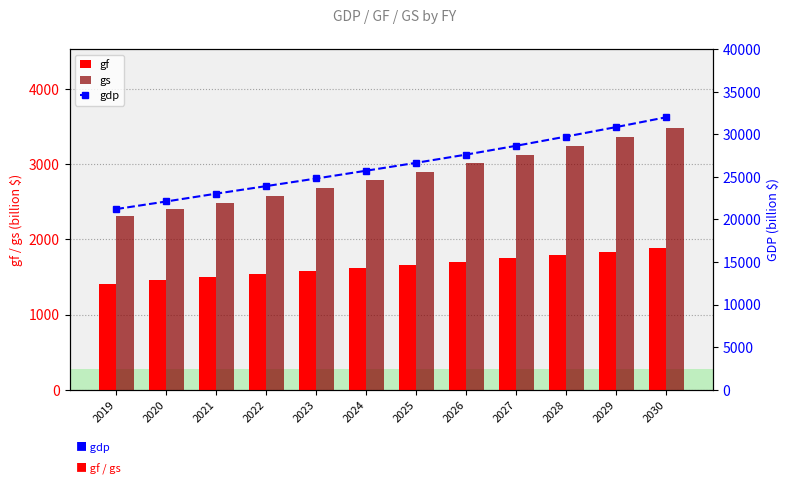

At which label is gdp closest to 26611?

2025